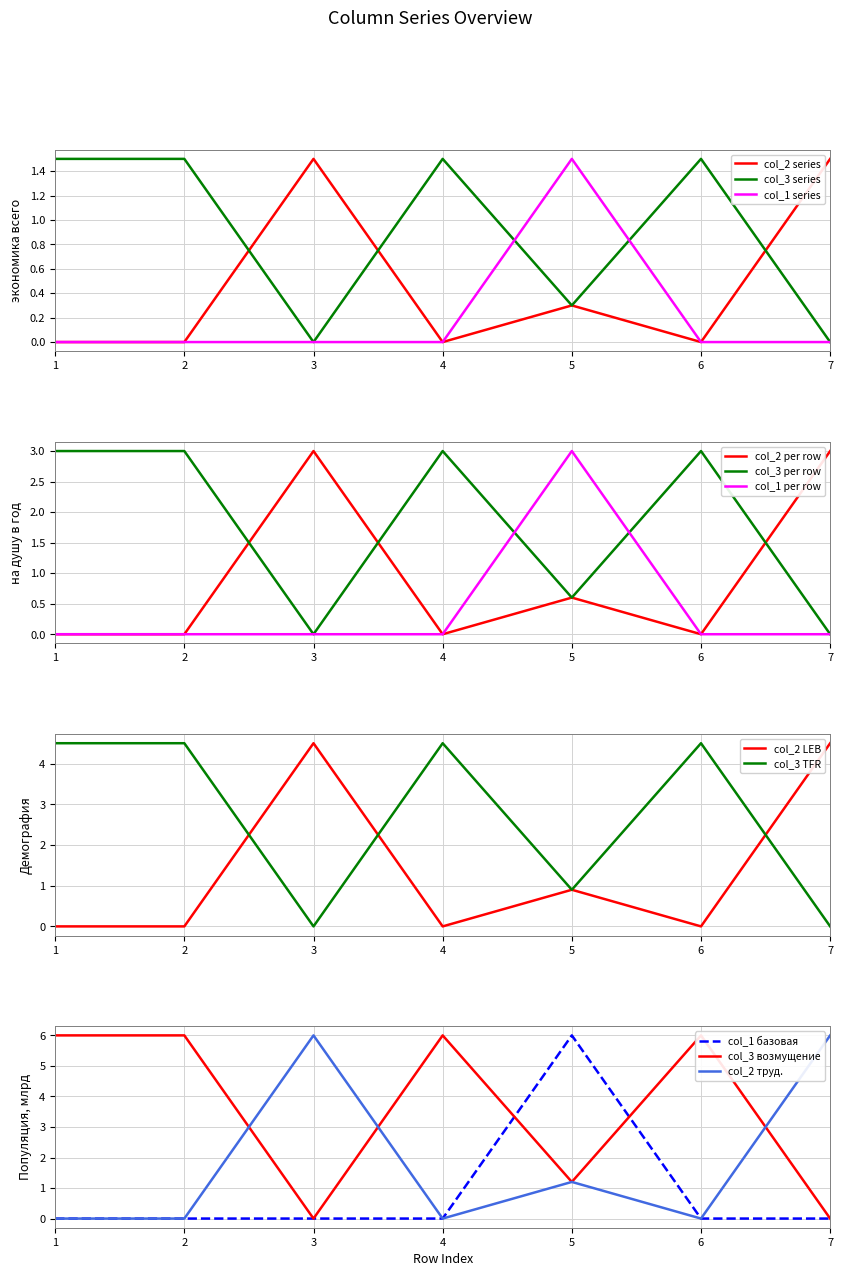

How many data points in col_4 are above 0?

1